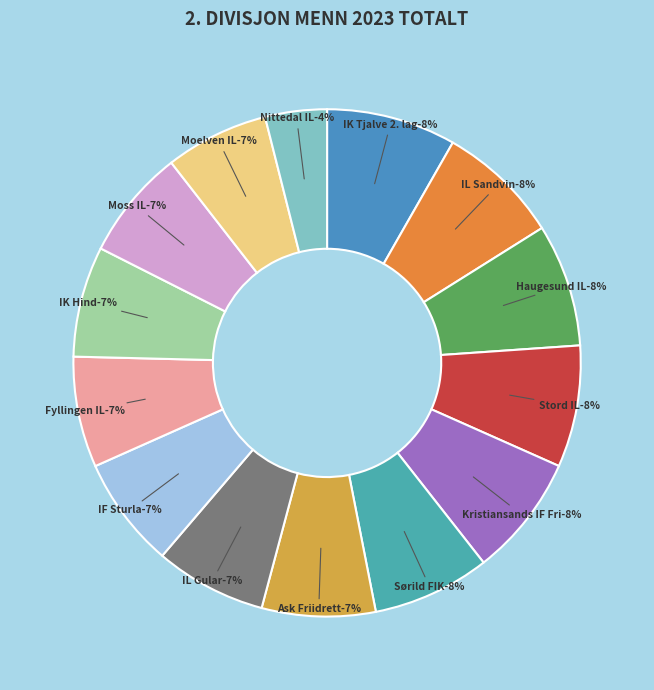

Is there any slice that represents more than half of the pie?

No